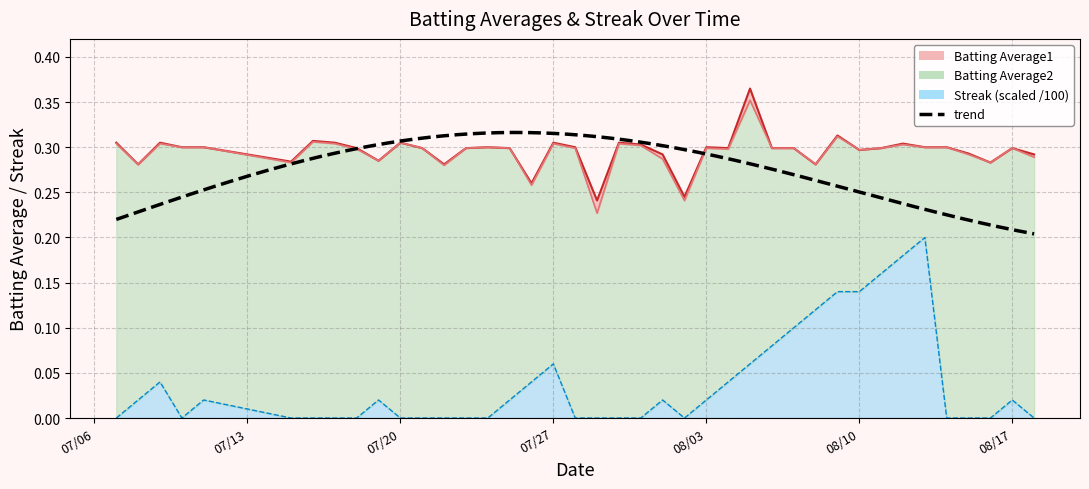

At which label does Batting Average1 reach its peak?

2010-08-05